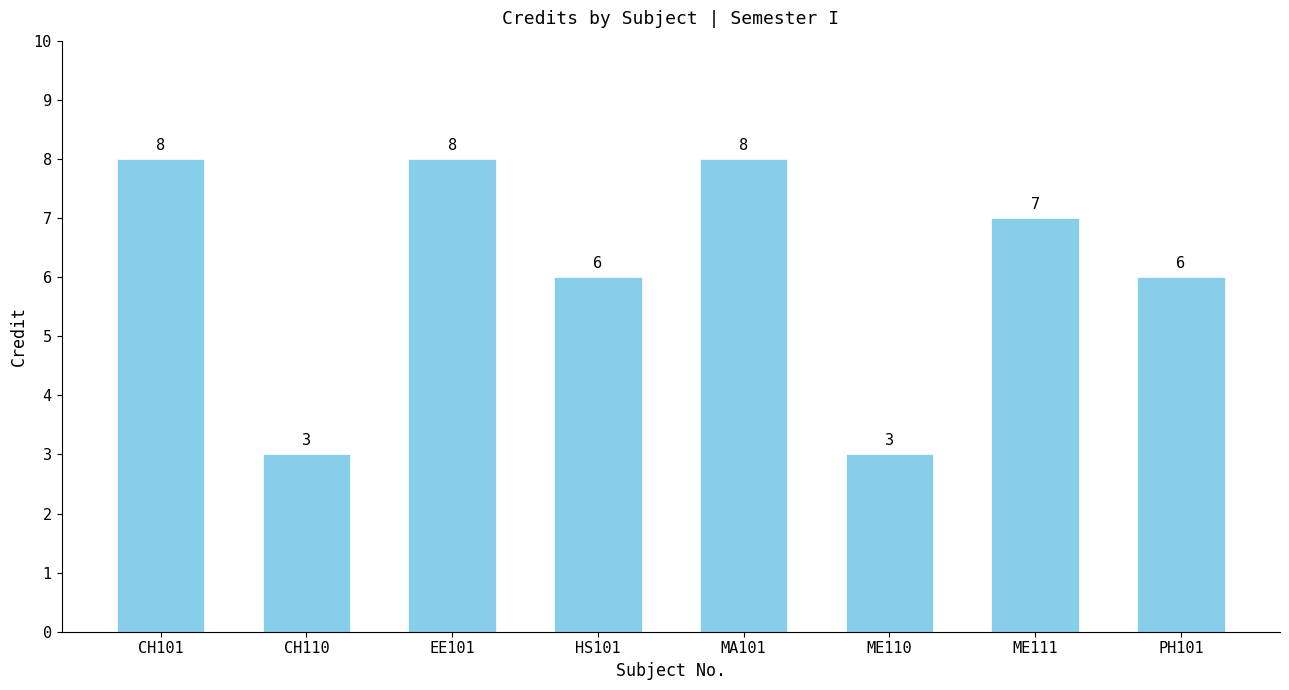

What is the label of the 2nd bar from the right?

ME111